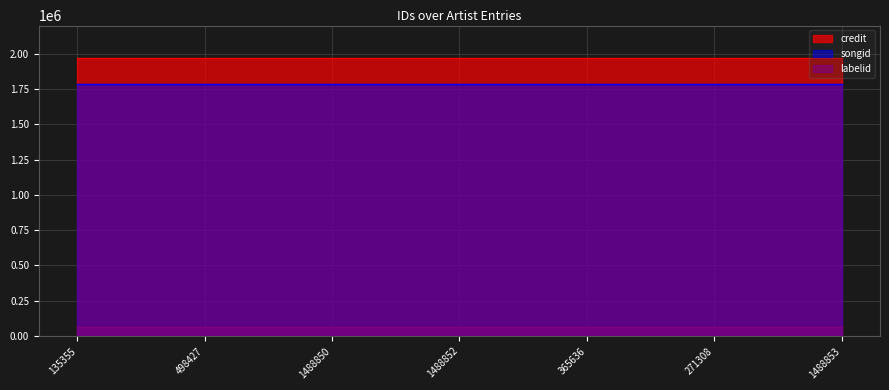

The credit series shows 1971620 at 271308. True or false?

True